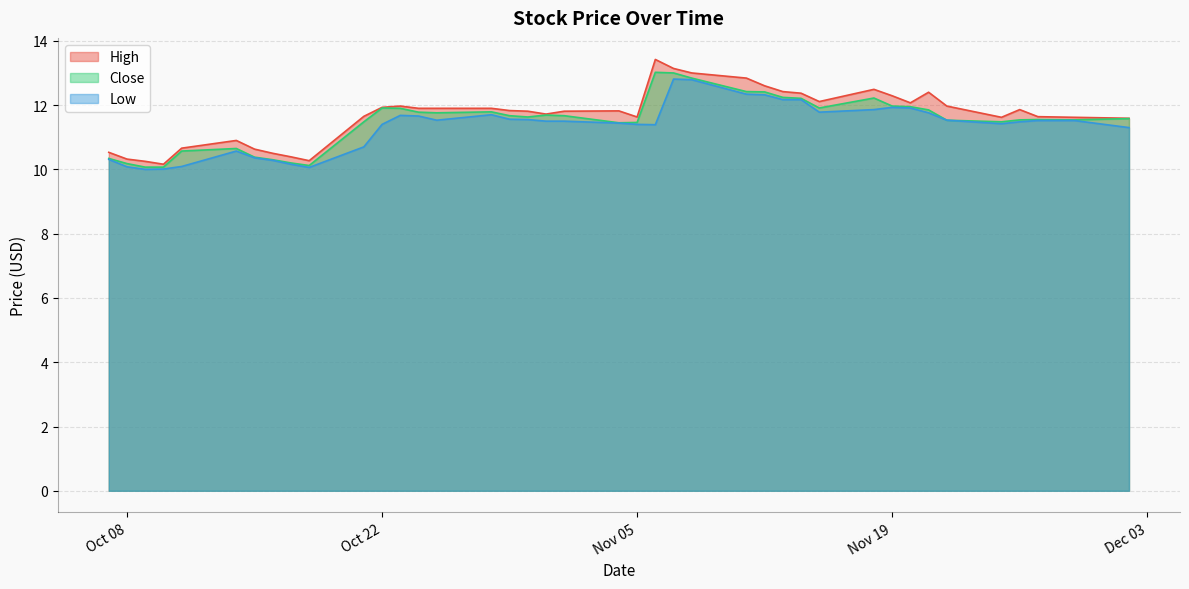

What is the minimum value for Low?

10.0